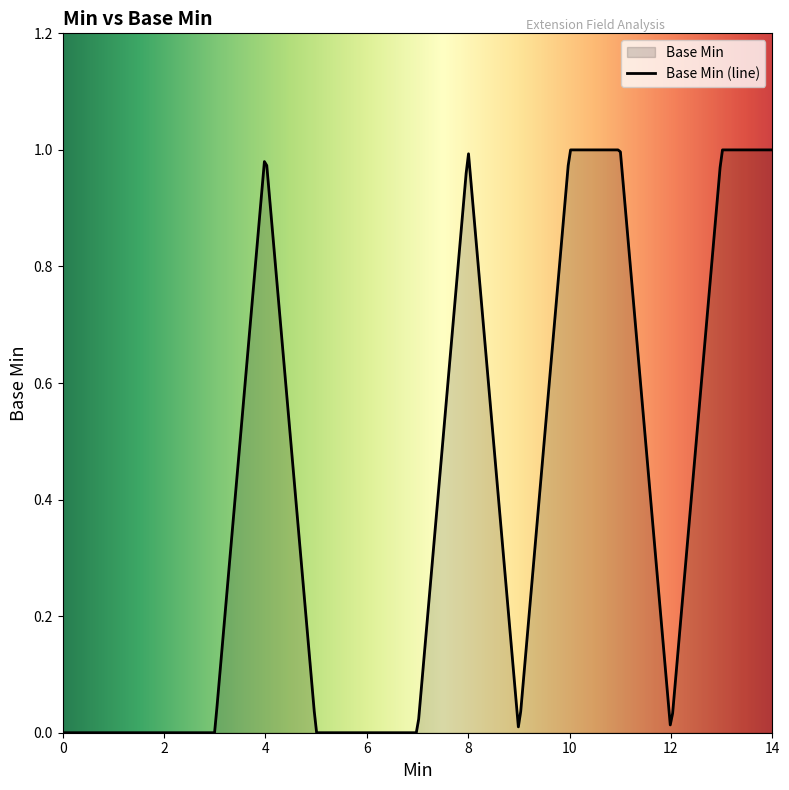

Reading left to right, extract all data points from this chart.

0	0	0	0	1	0	0	0	1	0	1	1	0	1	1